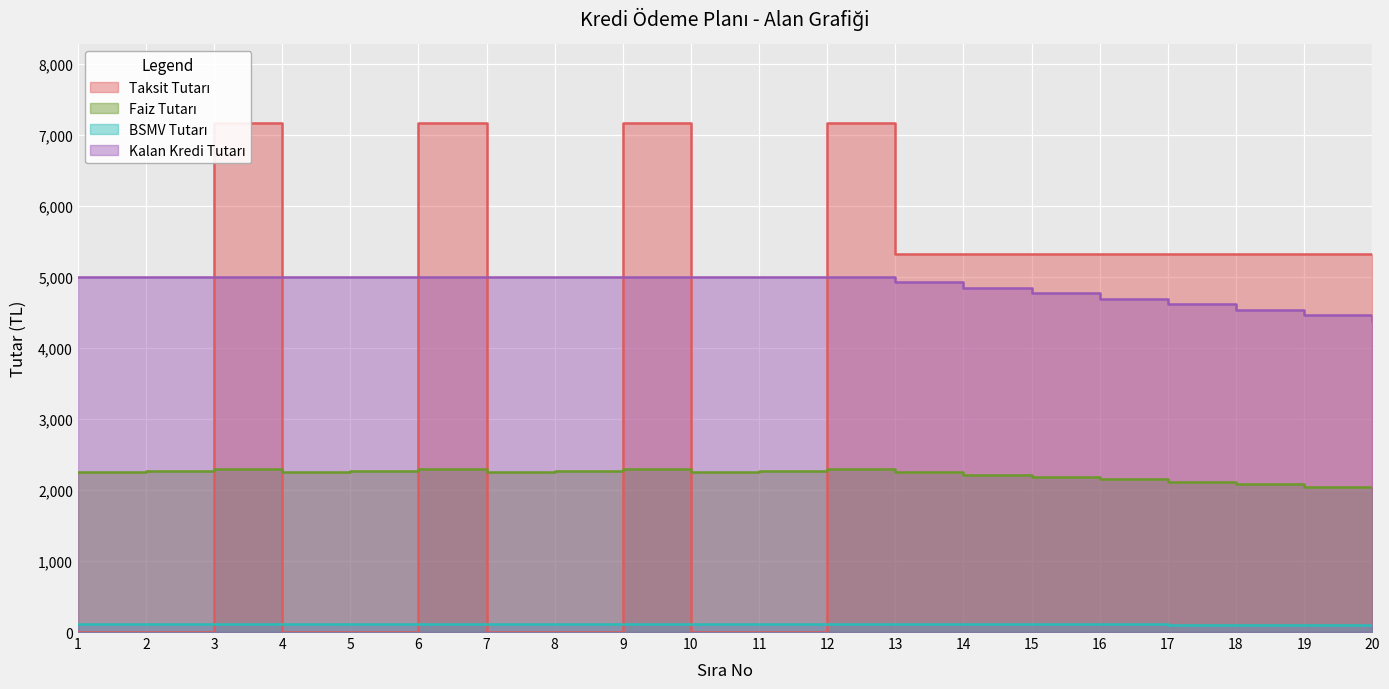

After their last crossing, which series has the higher values: Taksit Tutarı or Faiz Tutarı?

Taksit Tutarı